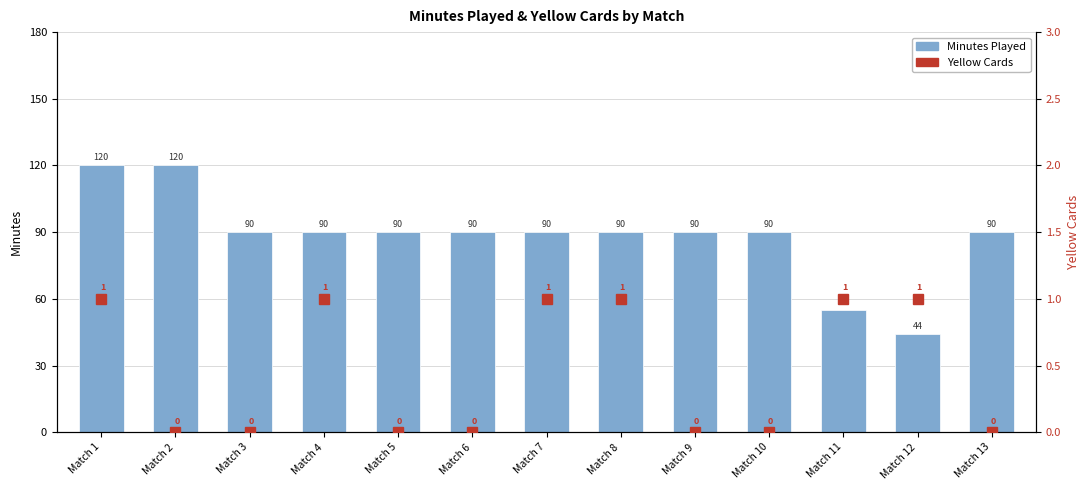

What is the total value across all series at Match 11?

56